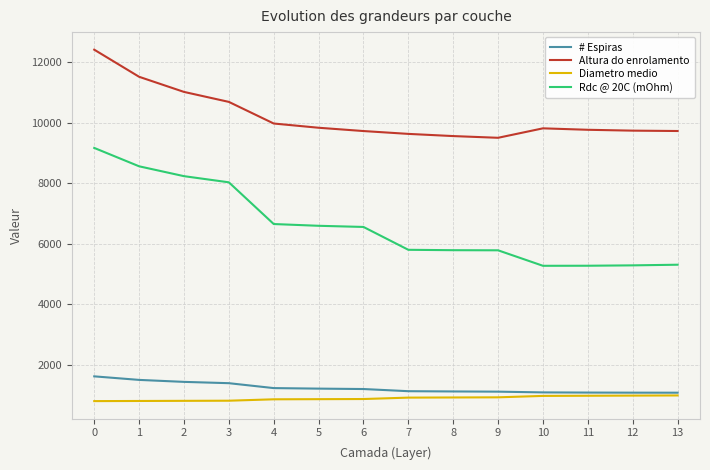

Between 6 and 13, which series saw the biggest shift?

Rdc @ 20C (mOhm)